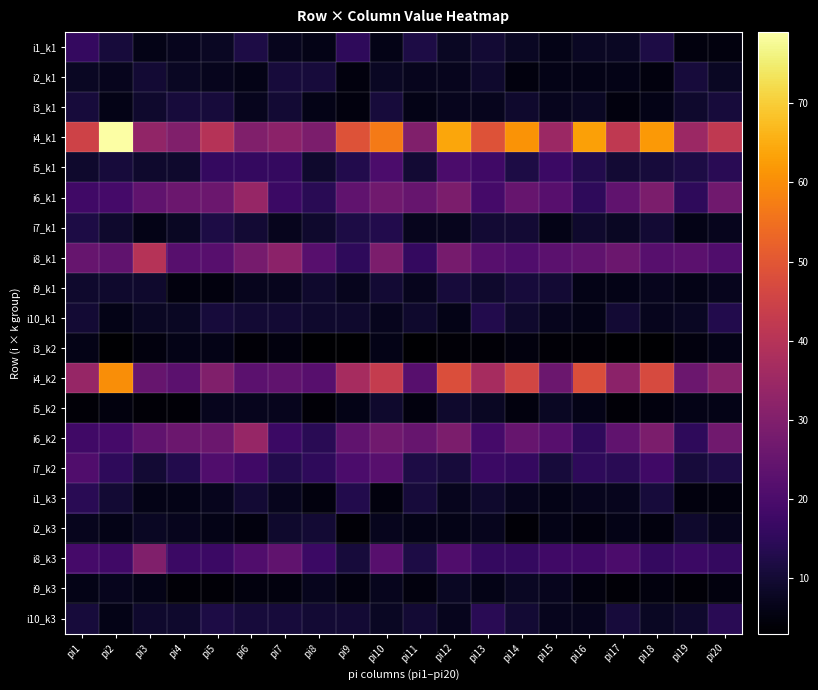

Rank the series by their maximum value, from highest to lowest.

i4_k1, i4_k2, i8_k1, i6_k1, i6_k2, i8_k3, i7_k2, i5_k1, i1_k1, i1_k3, i10_k3, i7_k1, i10_k1, i2_k1, i3_k1, i9_k1, i2_k3, i5_k2, i9_k3, i3_k2